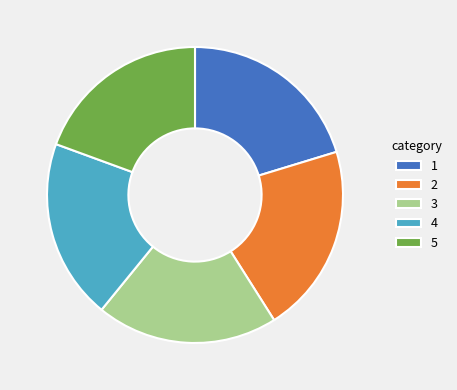

True or false: 2 accounts for 30% of the total.

False